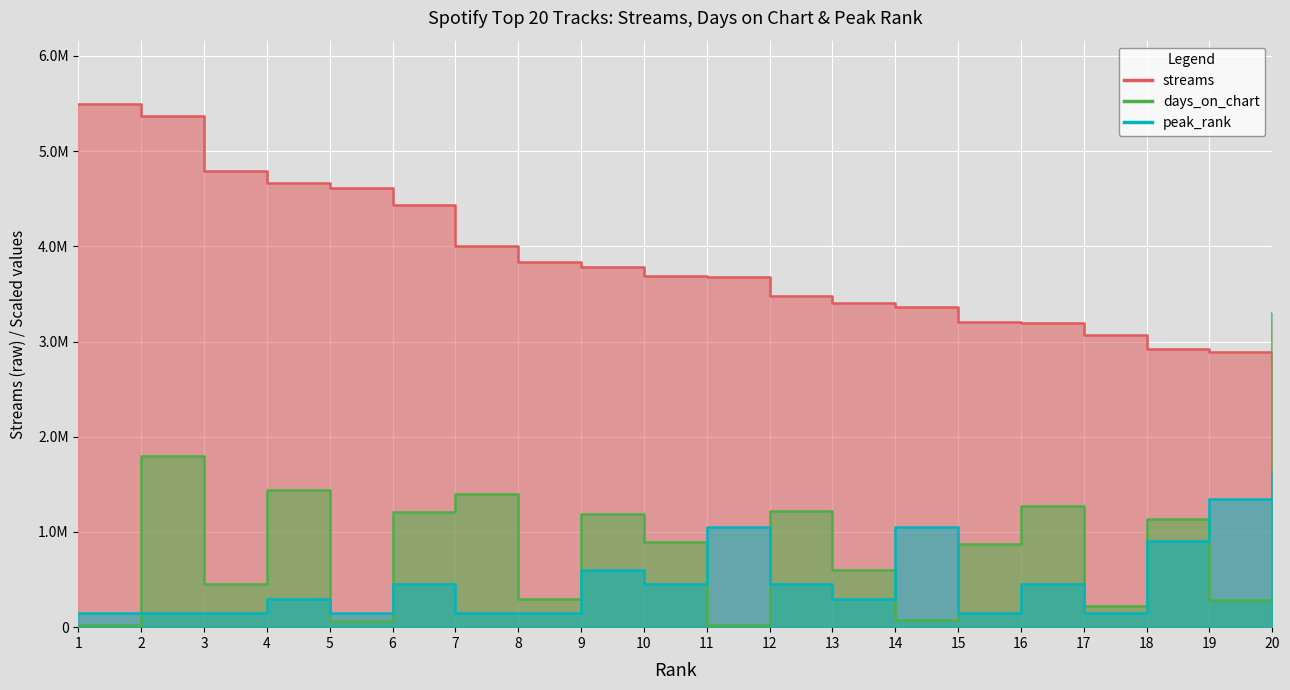

What is the difference between the maximum and second lowest values in the days_on_chart series?

3272946.3